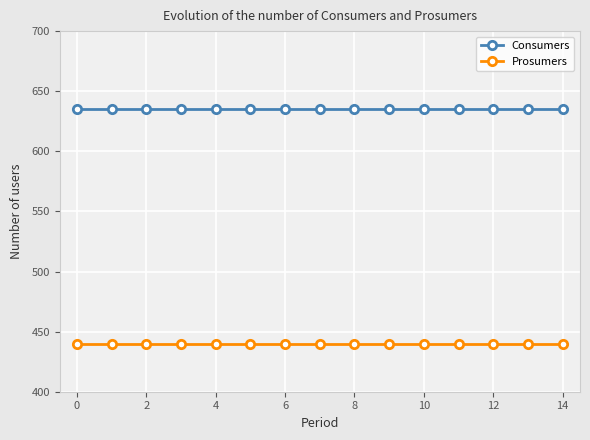

What is the maximum value for Consumers?

635